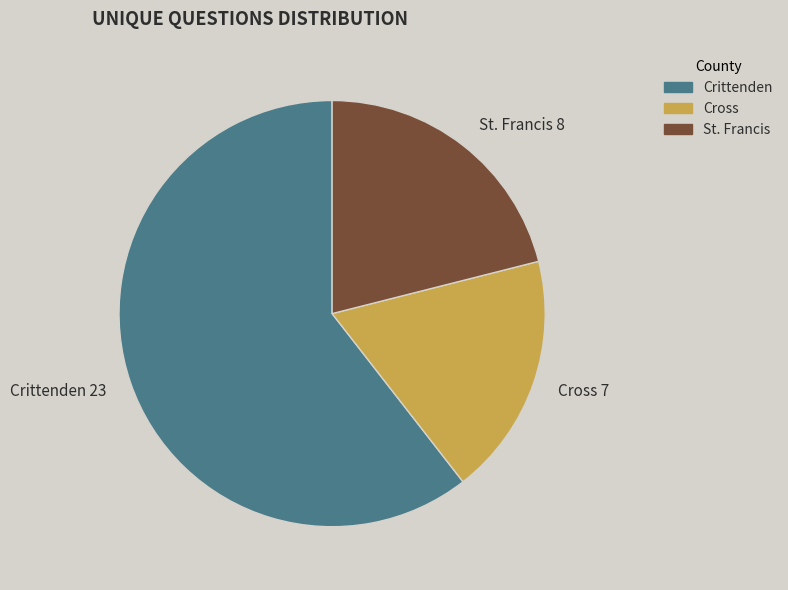

Does Crittenden represent more than half of the total?

Yes